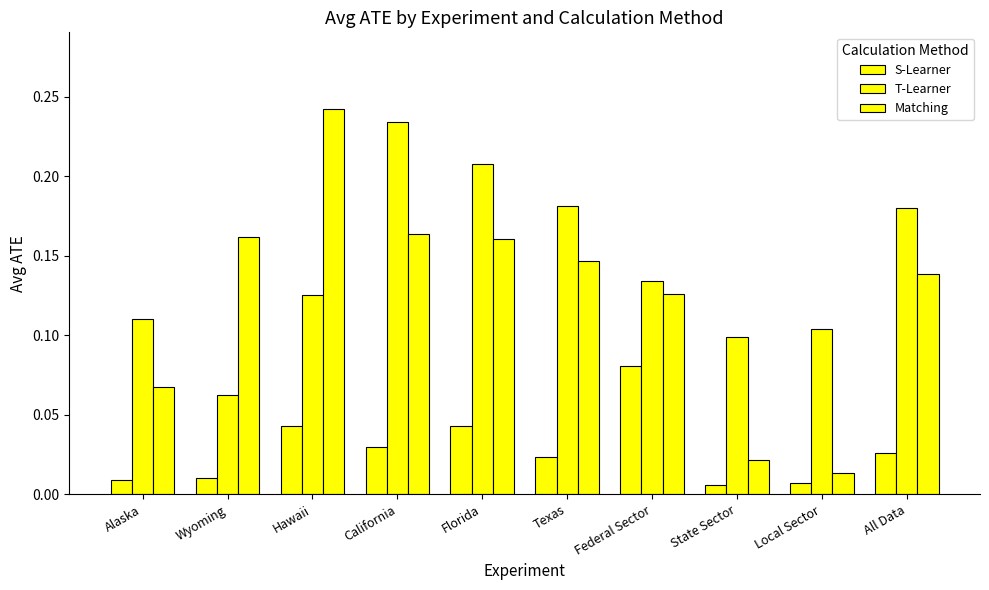

Does the chart contain any negative values?

No